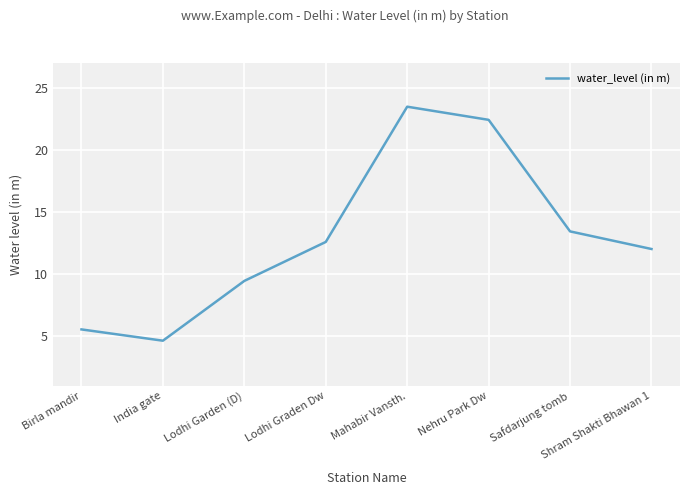

What position from the right is Lodhi Garden (D)?

6